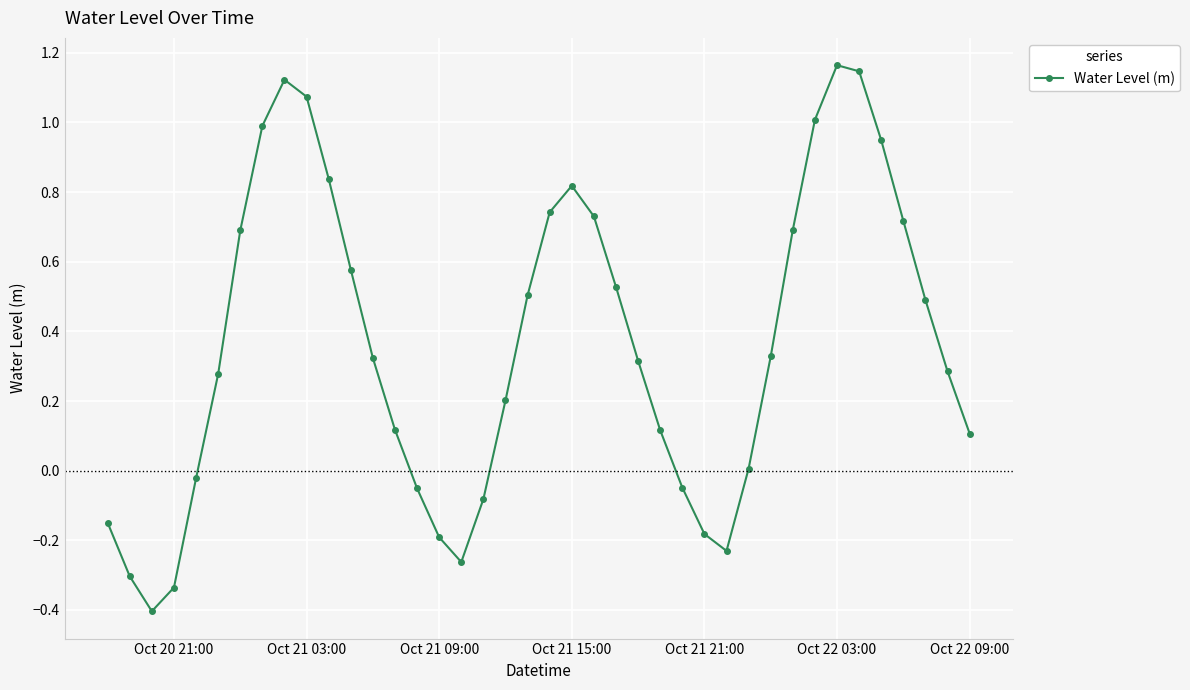

What is the difference between the maximum and minimum values?

1.6